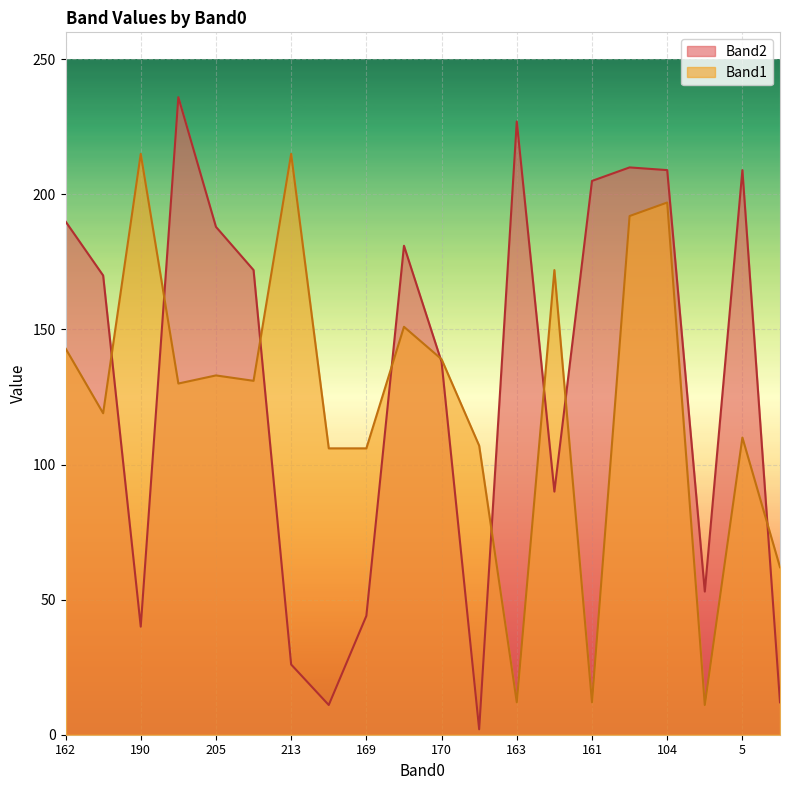

How many lines are shown in the chart?

2